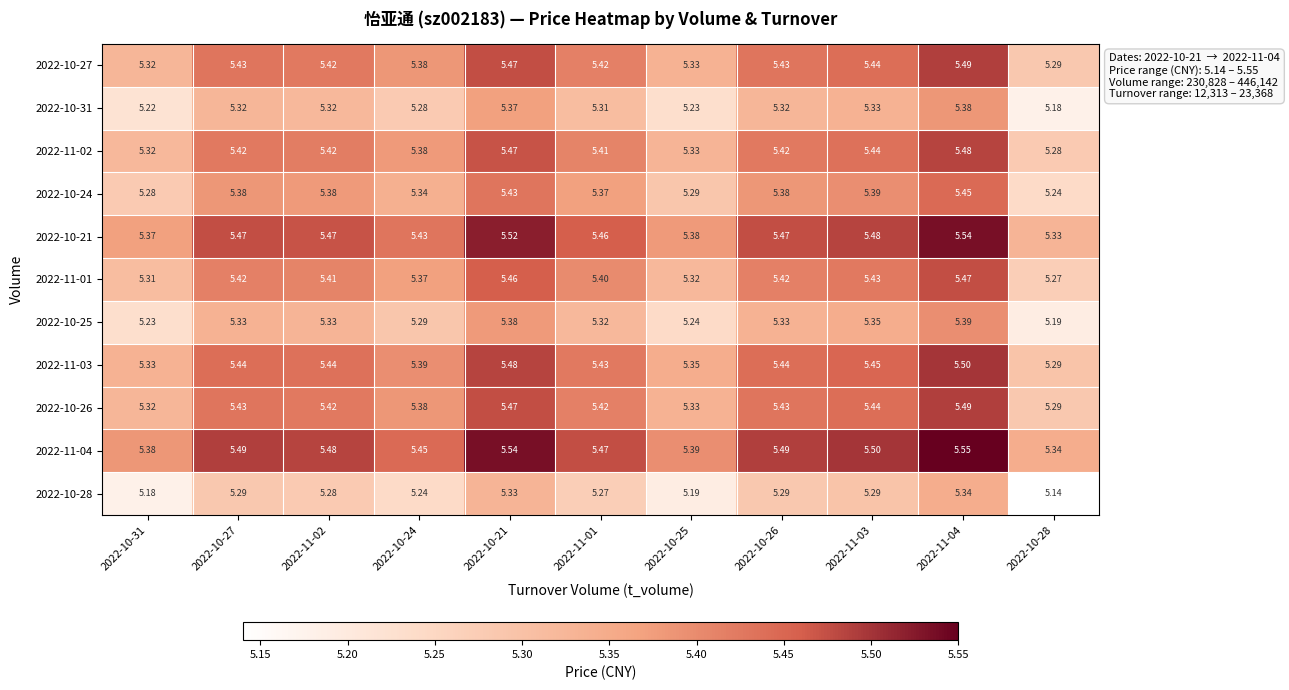

Is the value of 2022-11-01 at 2022-11-01 greater than the value of 2022-10-24 at 2022-11-02?

Yes